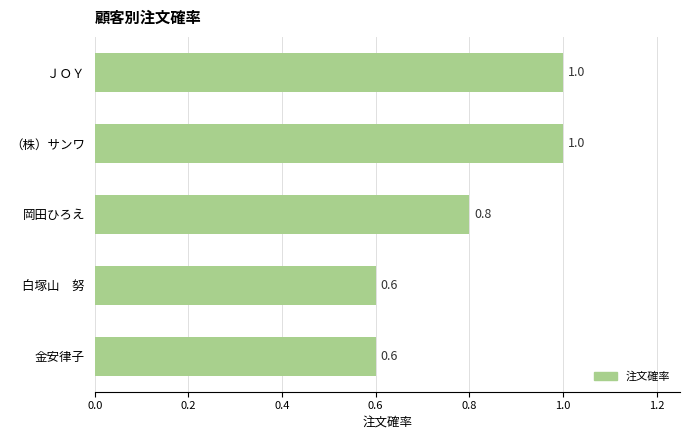

What is the smallest value displayed?

0.6